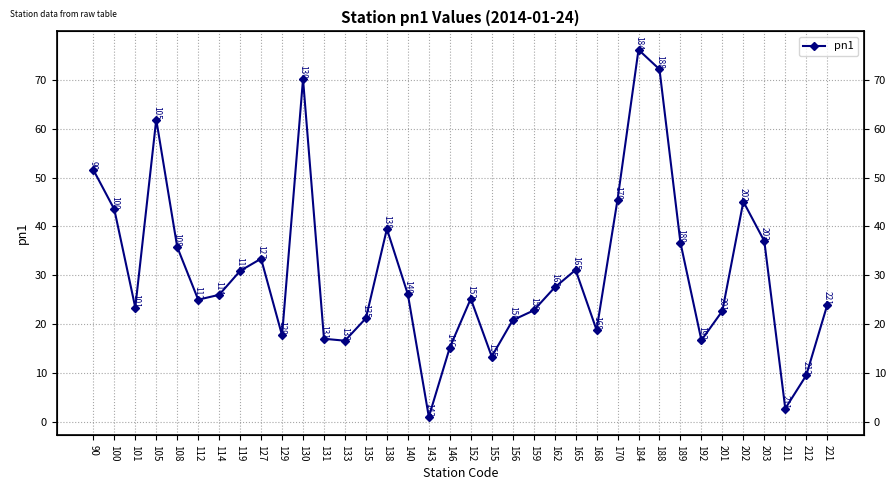

At which label is the value closest to 38?

203